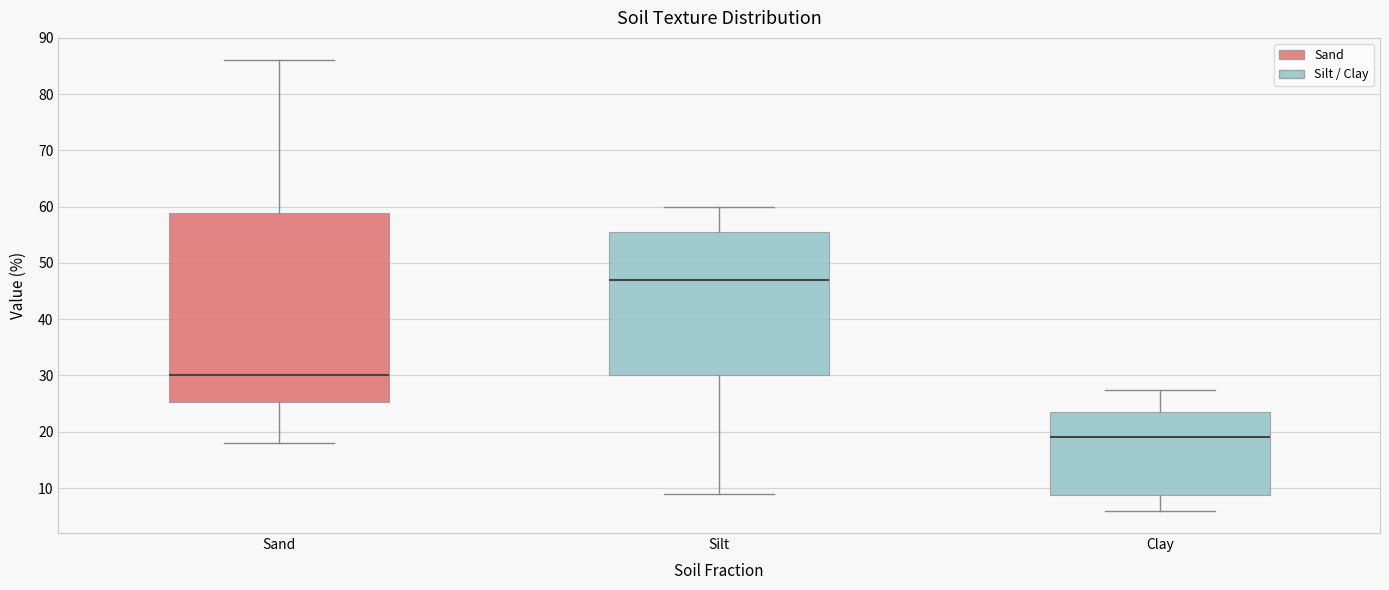

Which box has the lowest median line?

Clay